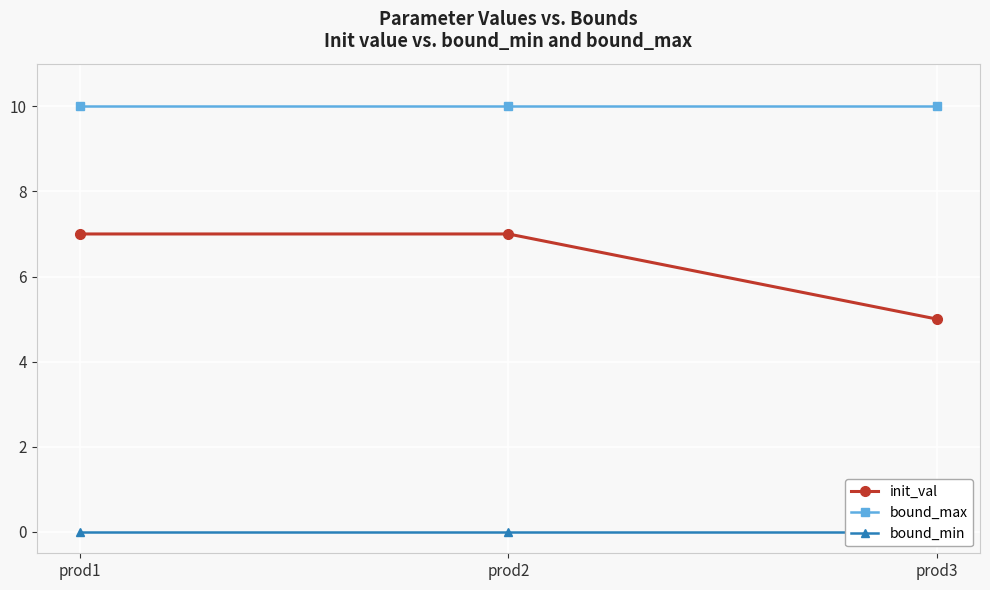

What is the value of the bound_max point at the 1st from the left?

10